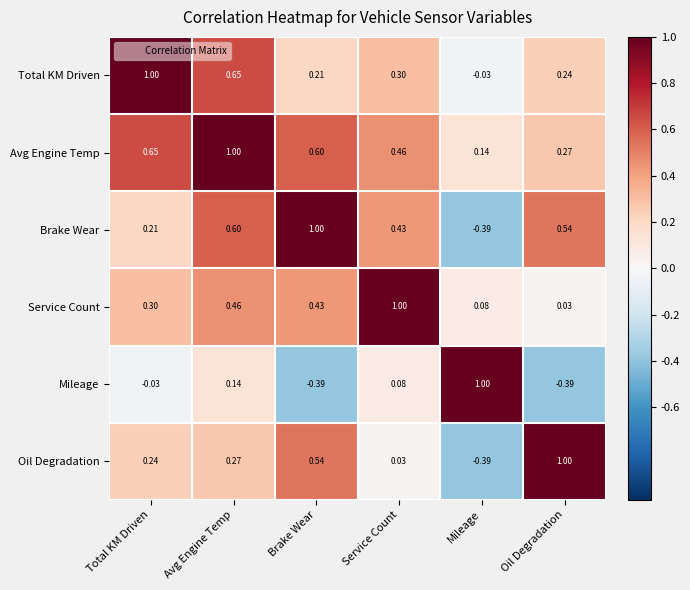

At Avg Engine Temp, list the series in order from smallest to largest.

Mileage, Oil Degradation, Service Count, Brake Wear, Total KM Driven, Avg Engine Temp